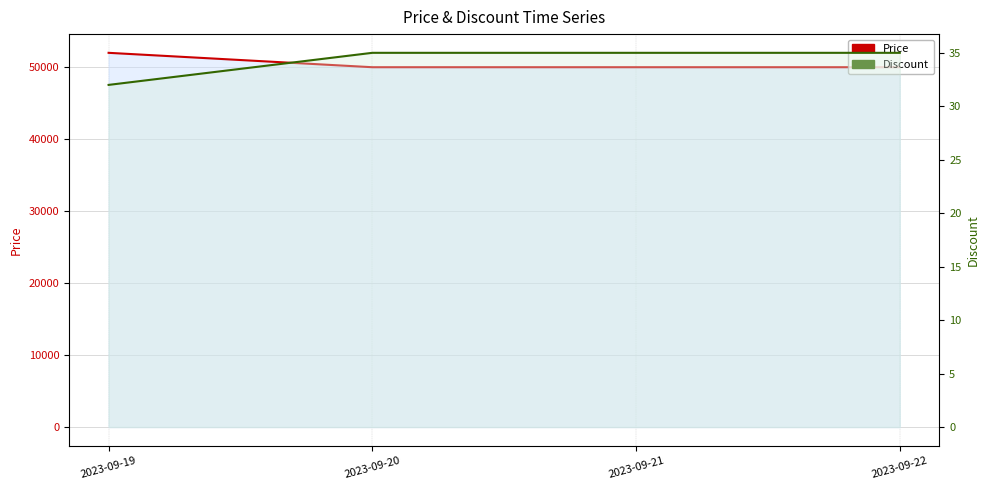

What is the sum of all Discount values?

137